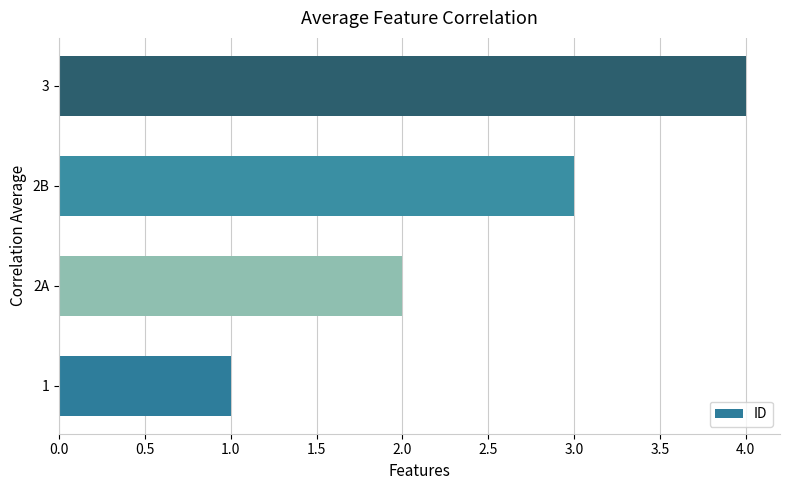

The chart shows a value of 2 at 1. True or false?

False